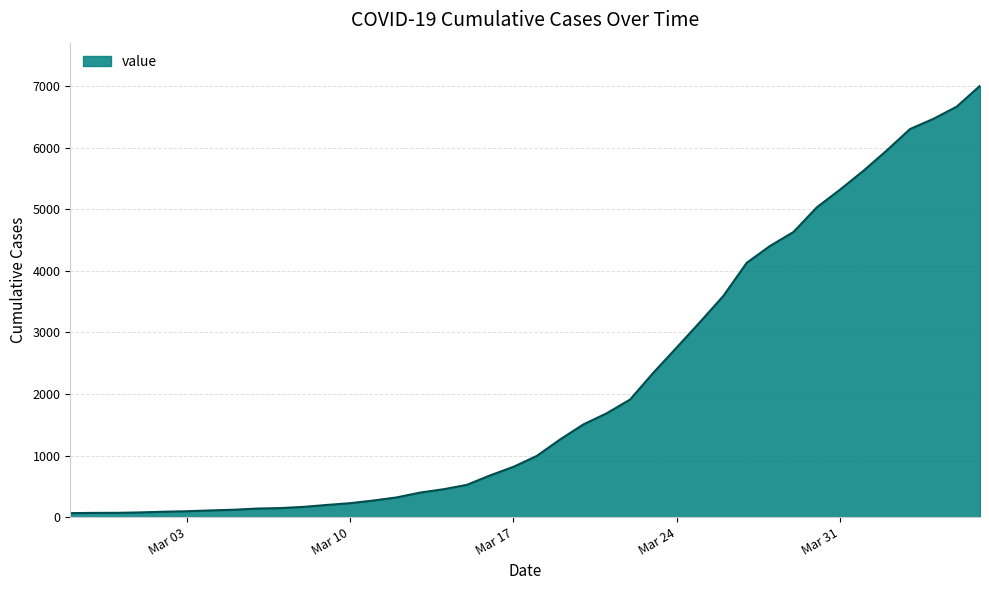

What is the difference between the maximum and minimum values?

6939